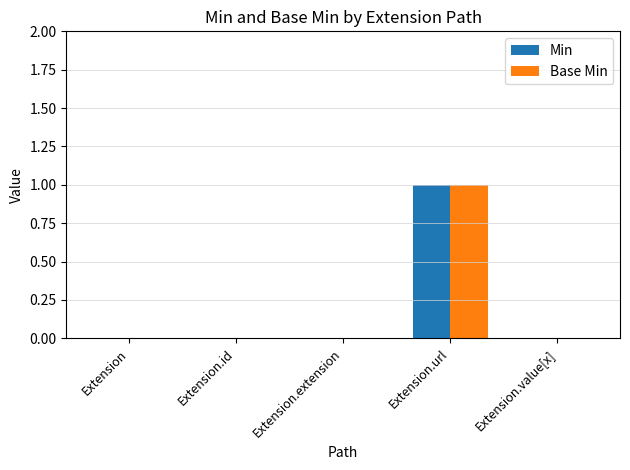

At which label does Base Min reach its peak?

Extension.url